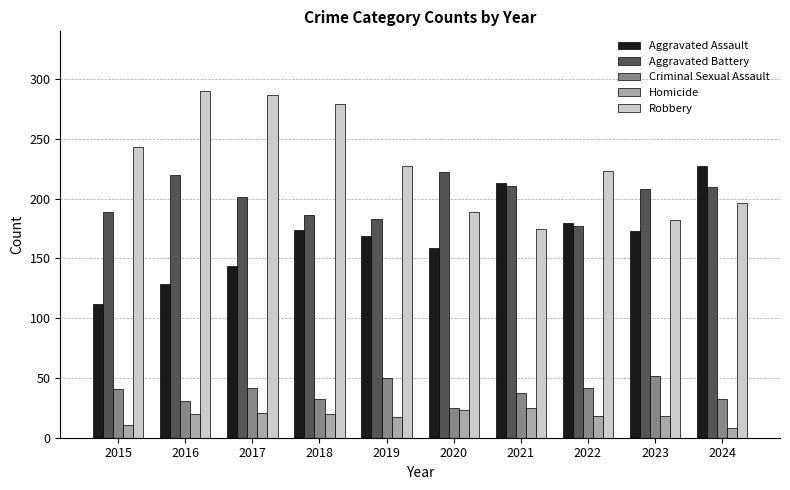

Rank the series by their maximum value, from highest to lowest.

Robbery, Aggravated Assault, Aggravated Battery, Criminal Sexual Assault, Homicide